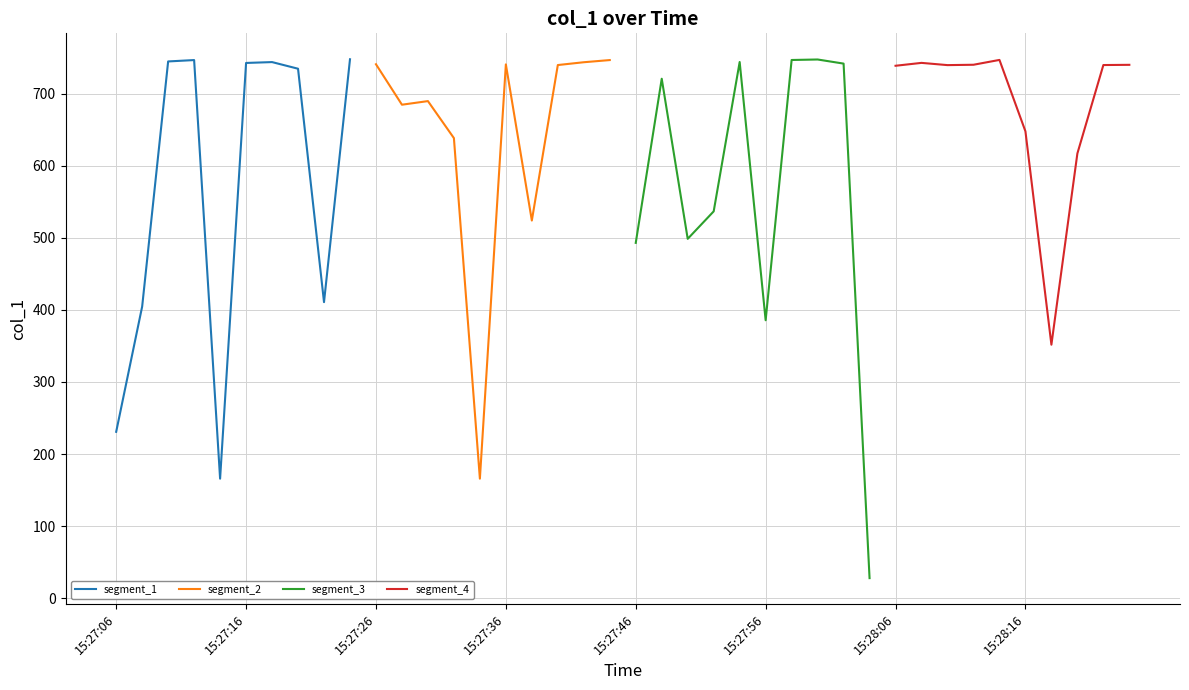

True or false: segment_4 has more than 2 interior local peaks.

False